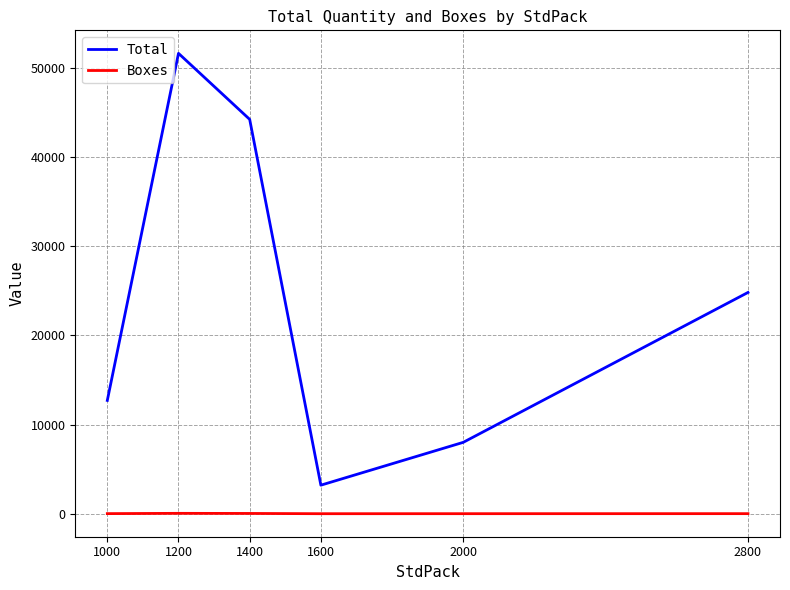

List the series in order of their overall mean, lowest first.

Boxes, Total